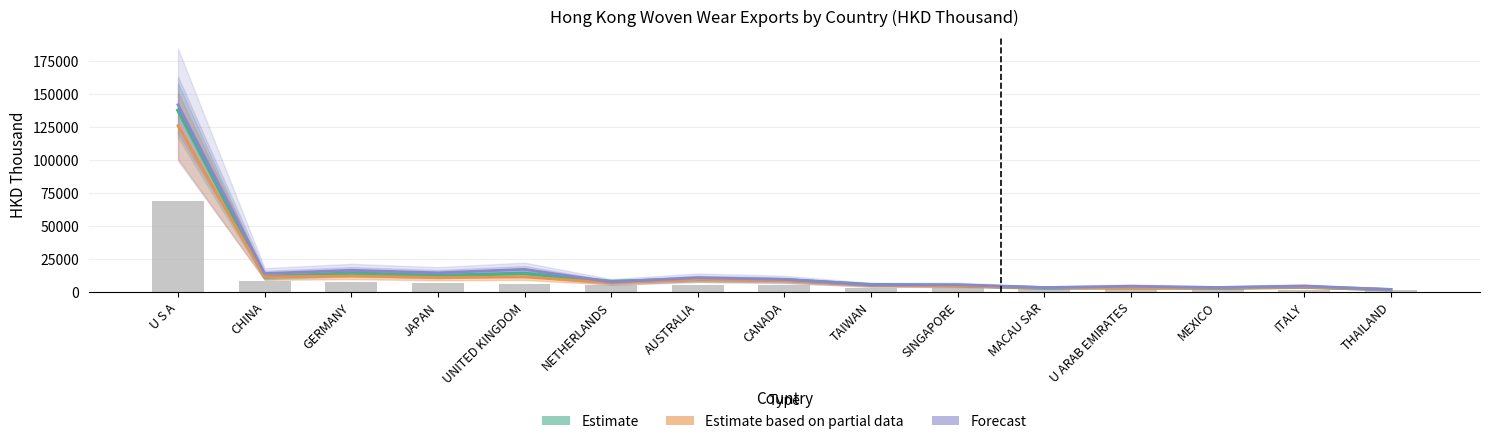

True or false: Estimate based on partial data (201812) has a value of 2801.6 at U ARAB EMIRATES.

True